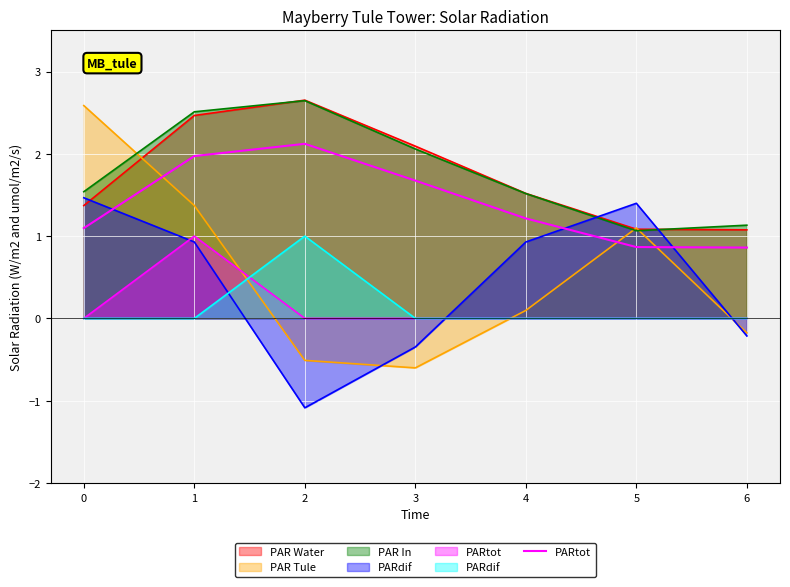

Is it true that the value at 3 is 1.7?

True